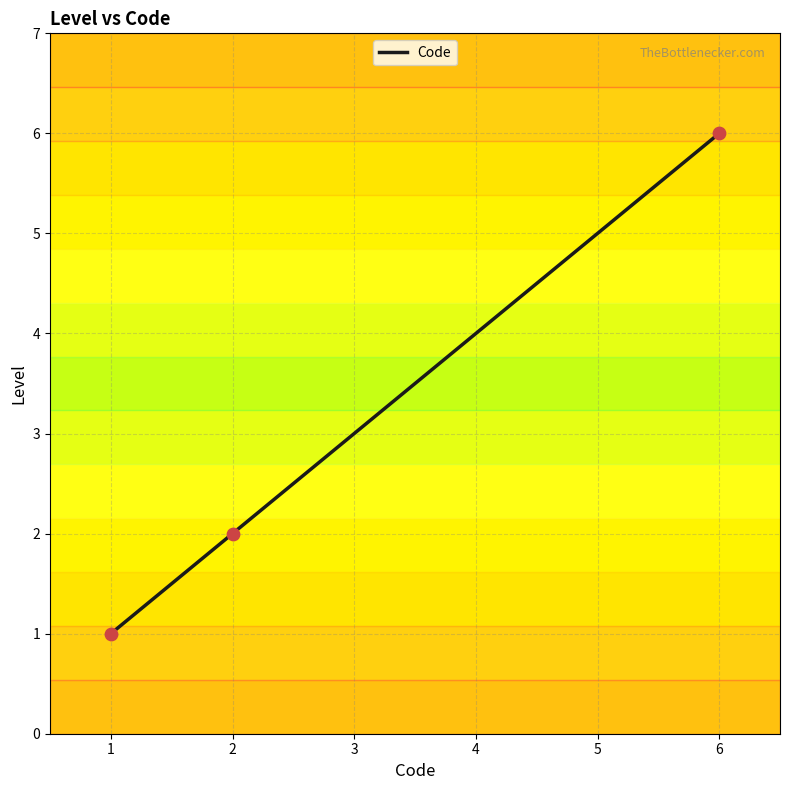

What is the ratio of the value at 4 to the value at 6?

0.7